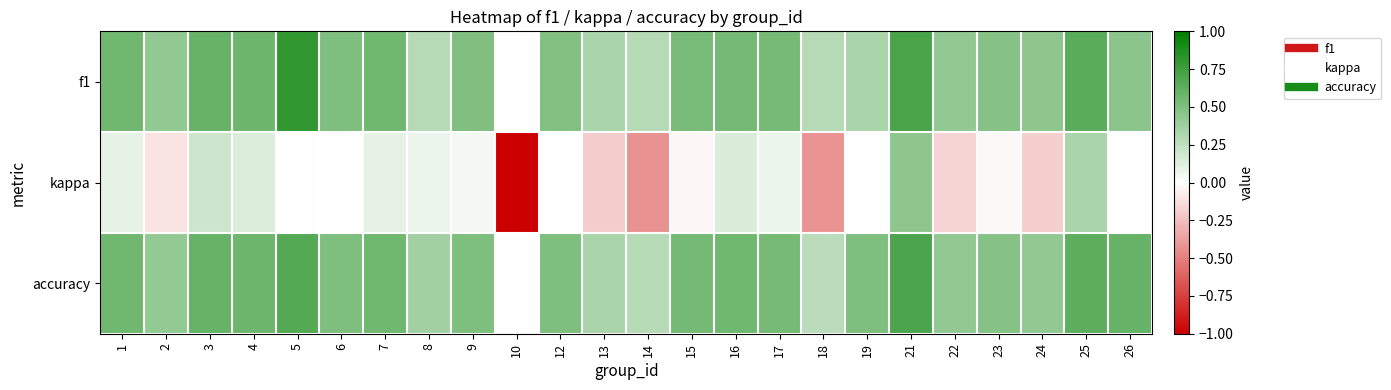

Reading left to right, list all the values displayed in this chart.

f1: 1=0.6	2=0.4	3=0.6	4=0.6	5=0.8	6=0.5	7=0.6	8=0.3	9=0.5	10=0.0	12=0.5	13=0.3	14=0.3	15=0.5	16=0.5	17=0.5	18=0.3	19=0.3	21=0.7	22=0.4	23=0.5	24=0.4	25=0.6	26=0.5
kappa: 1=0.1	2=-0.1	3=0.2	4=0.1	5=0.0	6=0.0	7=0.1	8=0.1	9=0.0	10=-1.0	12=0.0	13=-0.2	14=-0.4	15=-0.0	16=0.1	17=0.1	18=-0.4	19=0.0	21=0.4	22=-0.2	23=-0.0	24=-0.2	25=0.3	26=0.0
accuracy: 1=0.6	2=0.4	3=0.6	4=0.6	5=0.7	6=0.5	7=0.6	8=0.4	9=0.5	10=0.0	12=0.5	13=0.3	14=0.3	15=0.5	16=0.6	17=0.5	18=0.3	19=0.5	21=0.7	22=0.4	23=0.5	24=0.4	25=0.6	26=0.6